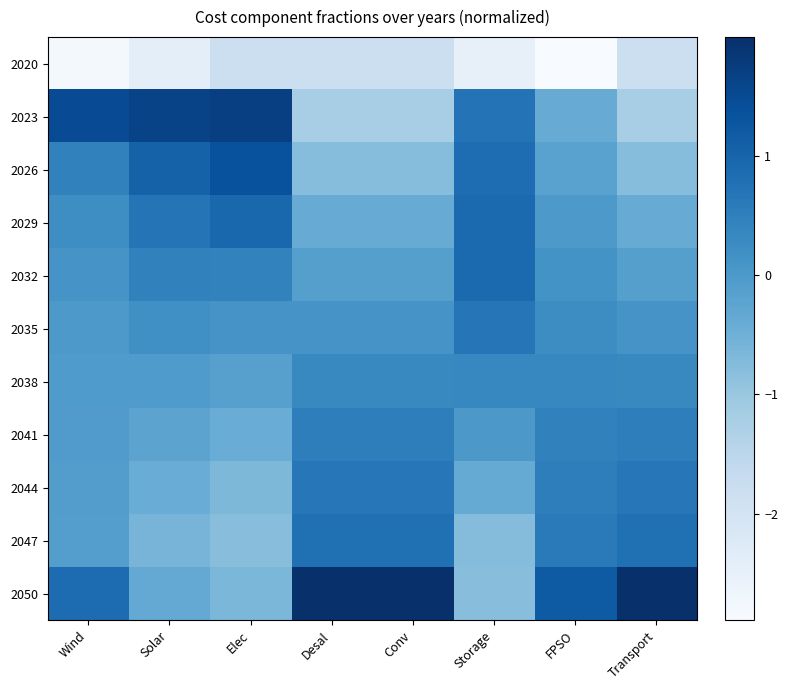

Which series has the largest total across all categories?

2050